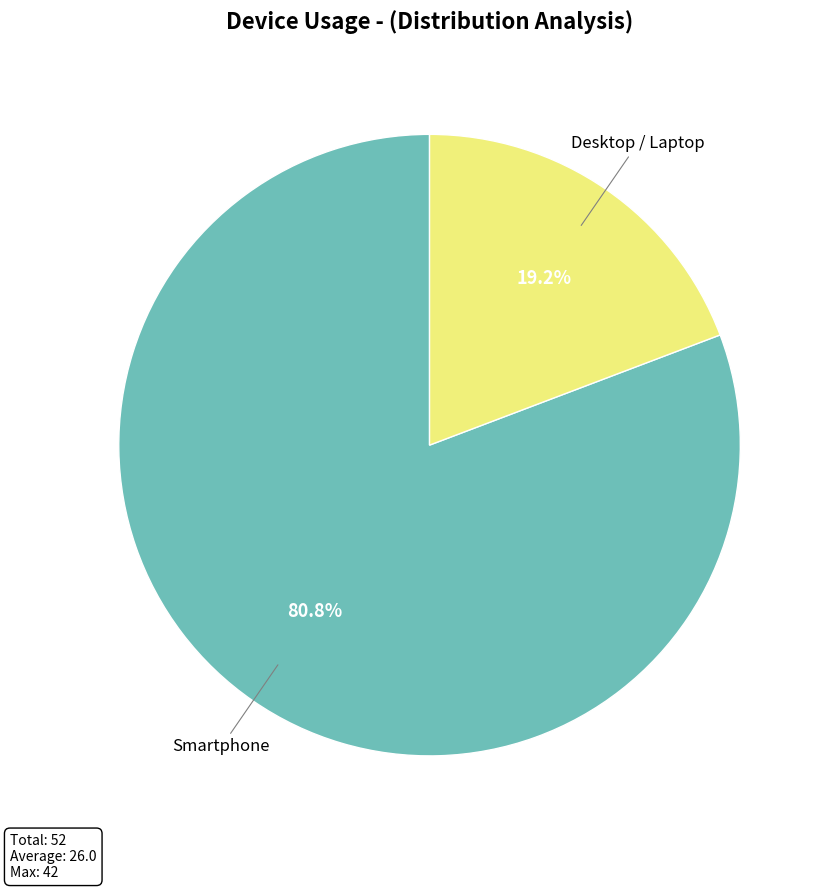

Rank the categories by value from lowest to highest.

Desktop / Laptop, Smartphone